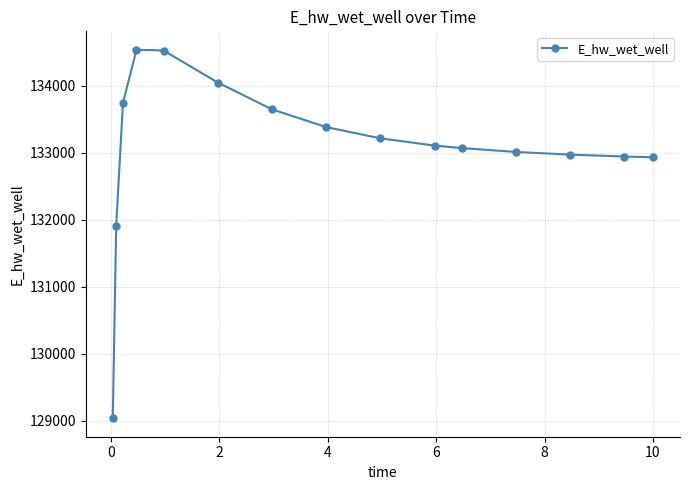

What is the value of the 3rd point from the left?

133745.6